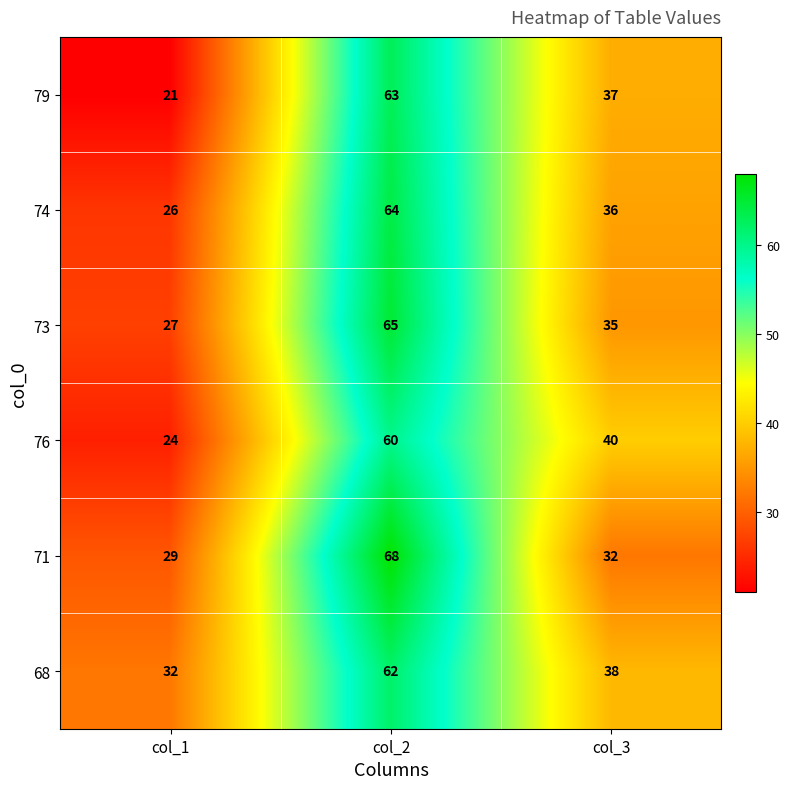

Count the number of data series in this chart.

6